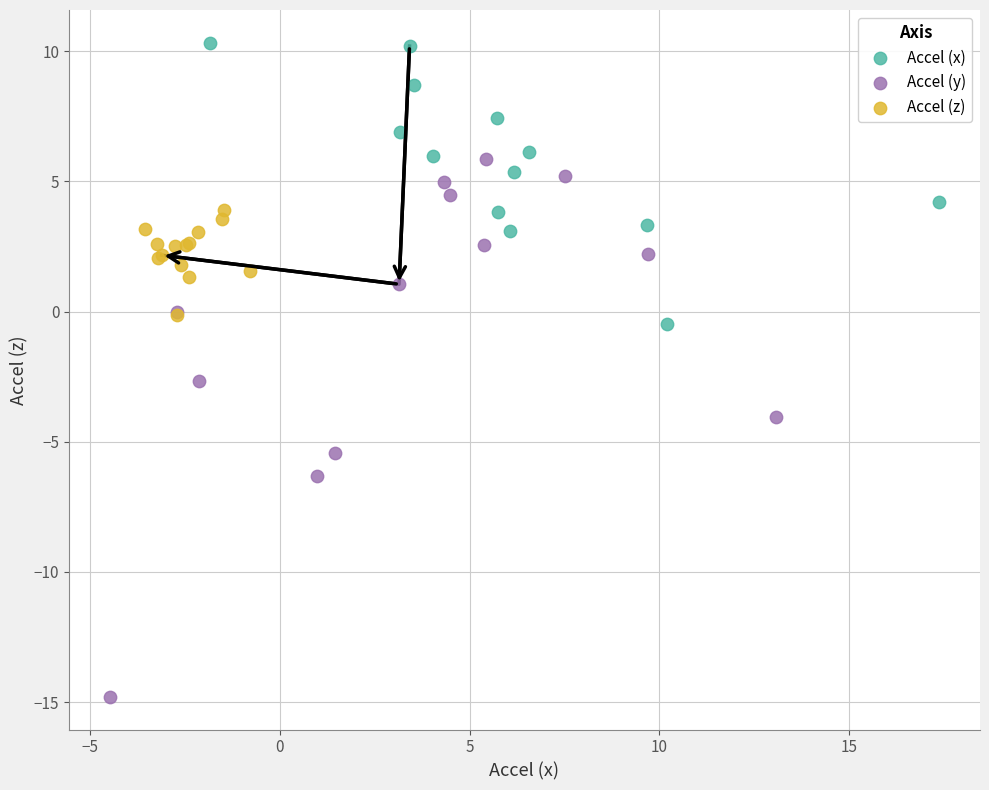

Which series reaches the maximum Y coordinate?

Accel (x)